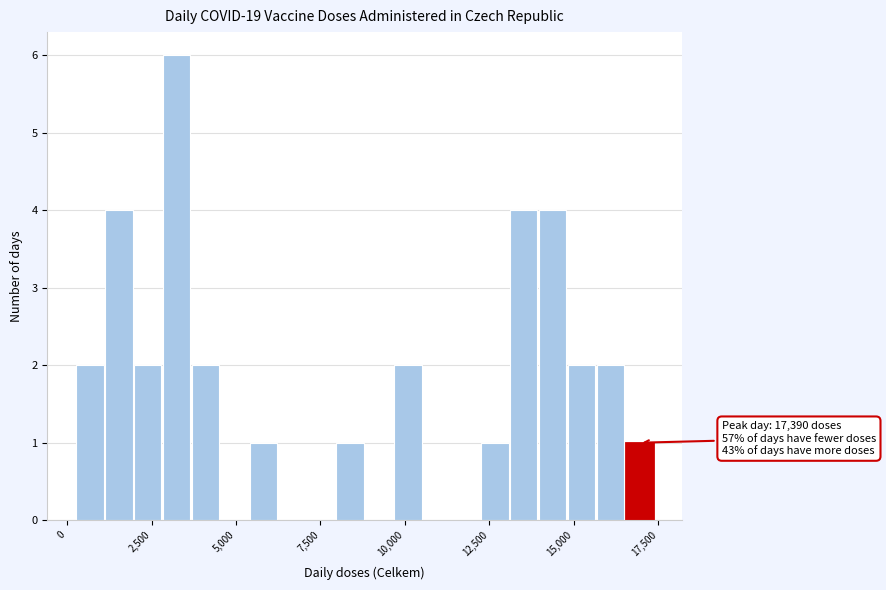

Around what value on the x-axis is the tallest bar? Give the approximate position of its centre, as read against the axis.

3000